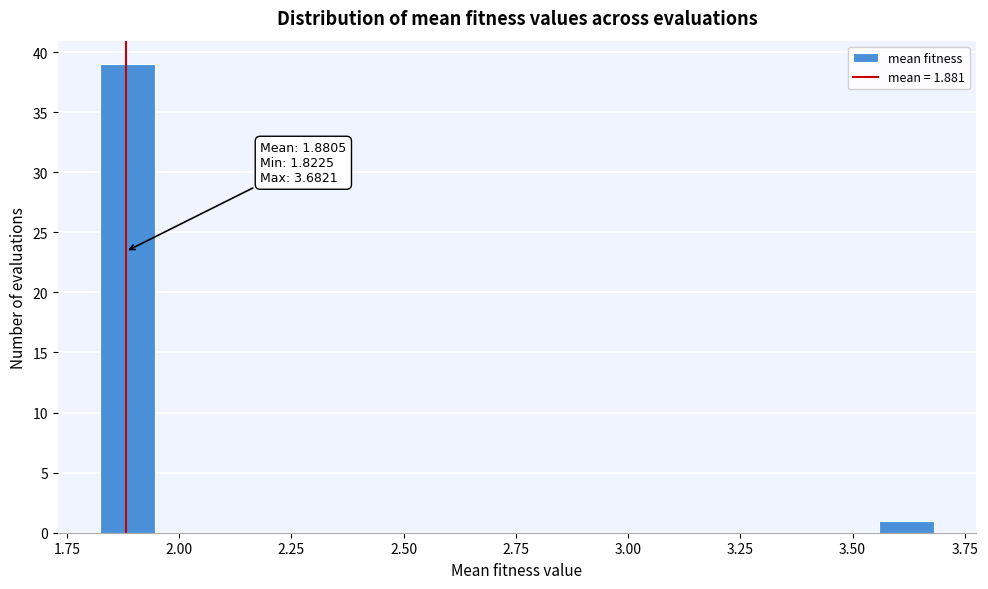

Around what value on the x-axis is the tallest bar? Give the approximate position of its centre, as read against the axis.

1.90